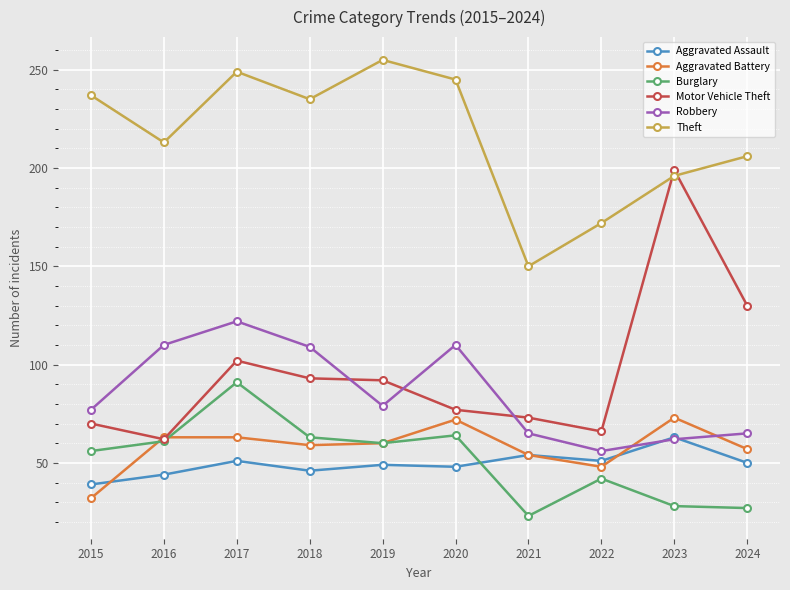

Is it true that Motor Vehicle Theft equals 102 at 2017?

True